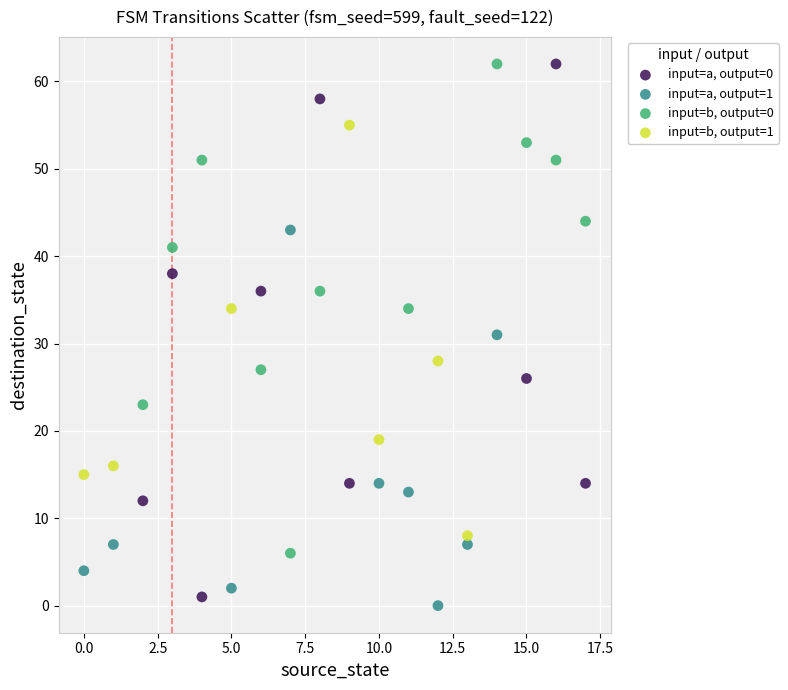

Which series contains the lowest Y value?

input=a, output=1